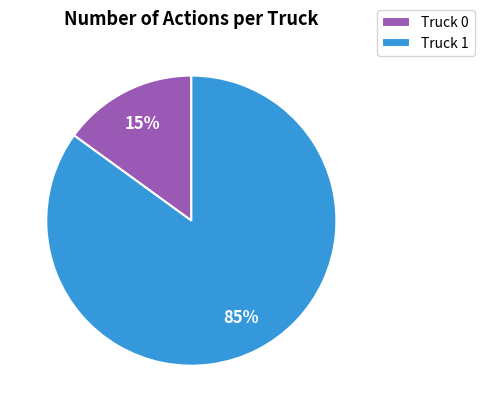

Rank the categories by value from highest to lowest.

Truck 1, Truck 0